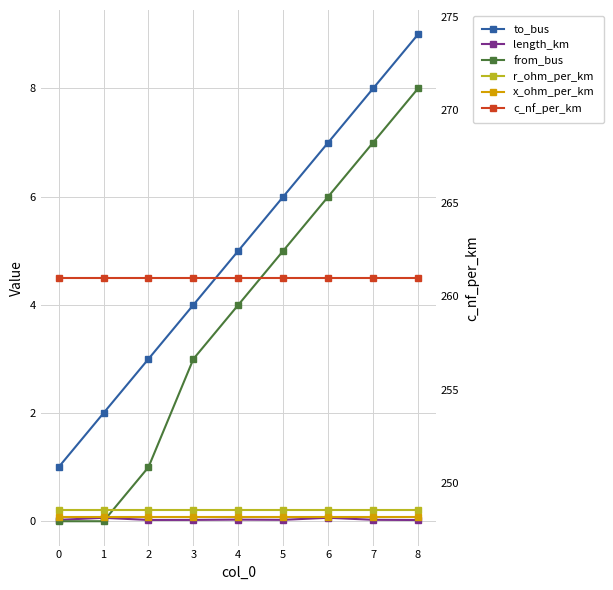

True or false: to_bus and c_nf_per_km intersect in this chart.

False